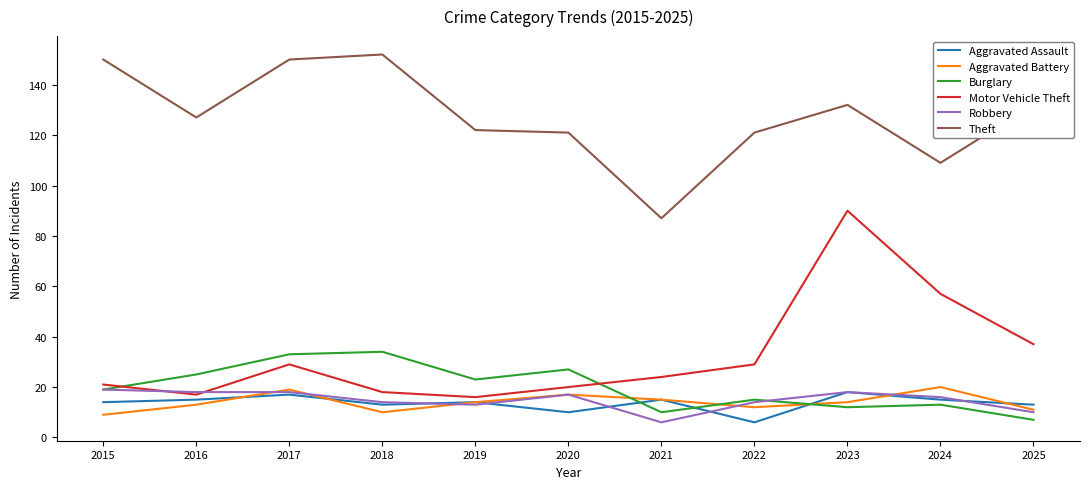

The value of Aggravated Battery at 2024 is 14. True or false?

False